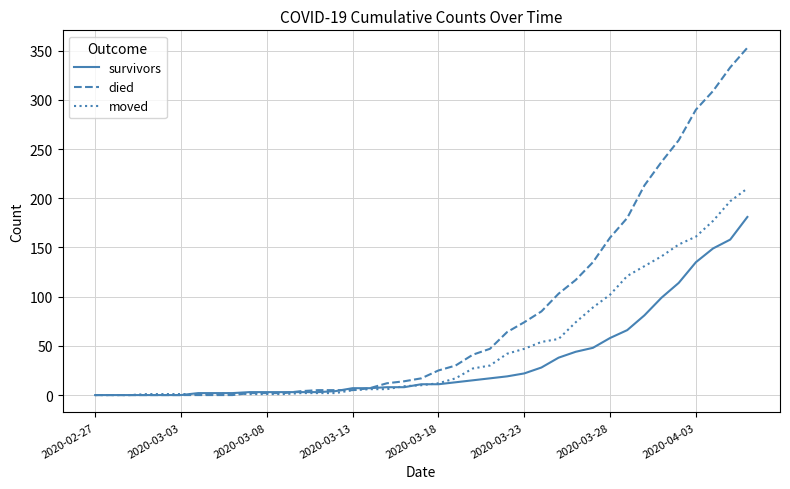

Which series has the largest total across all categories?

died